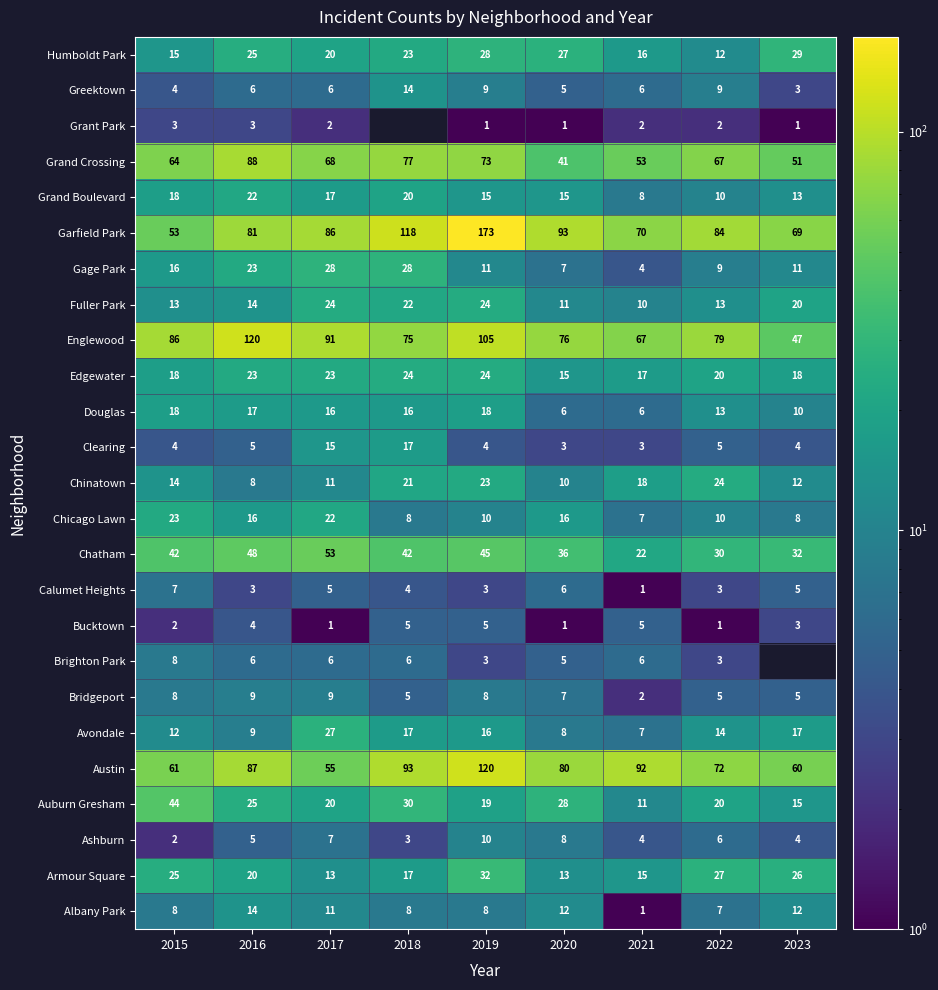

Rank the categories by Garfield Park value from lowest to highest.

2015, 2023, 2021, 2016, 2022, 2017, 2020, 2018, 2019